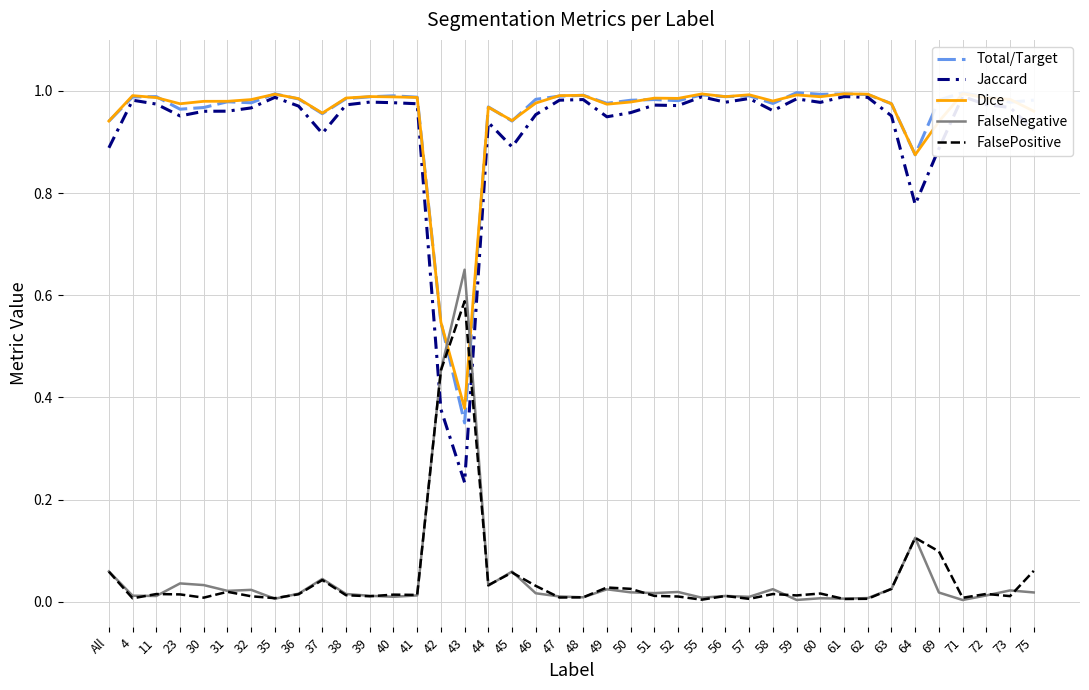

After their last crossing, which series has the higher values: FalseNegative or FalsePositive?

FalsePositive